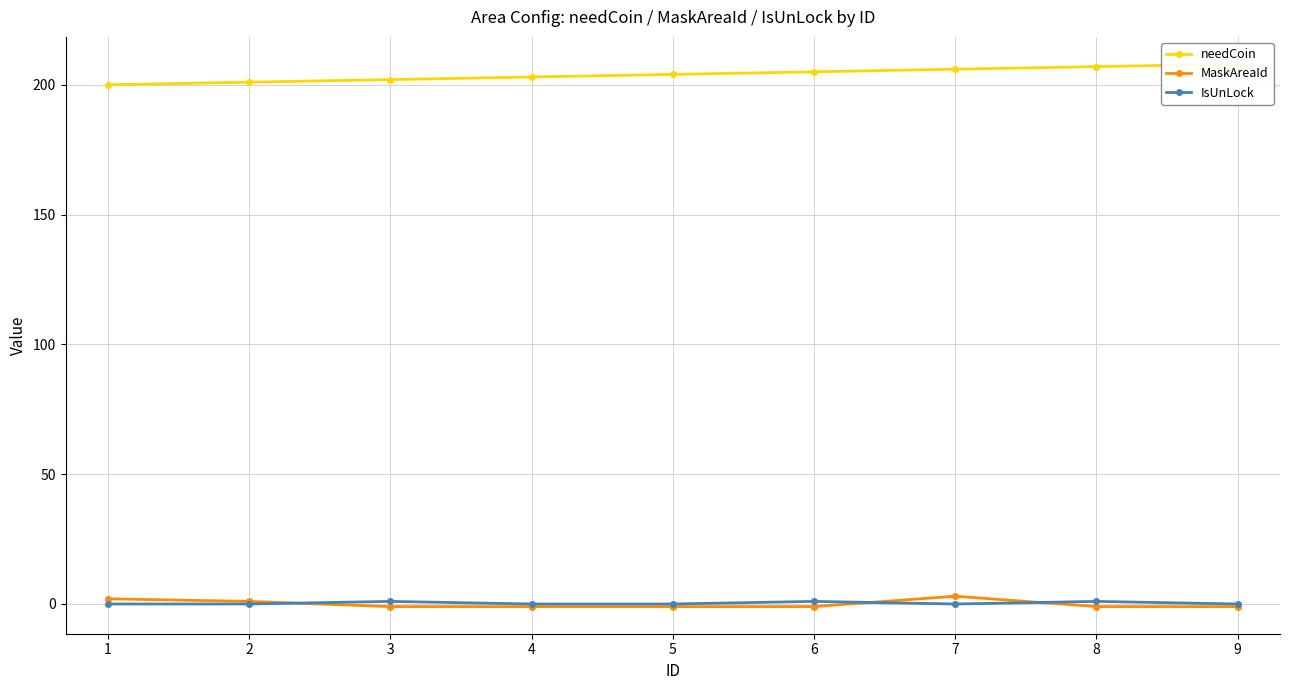

Which has a higher value, 6 or 3?

6